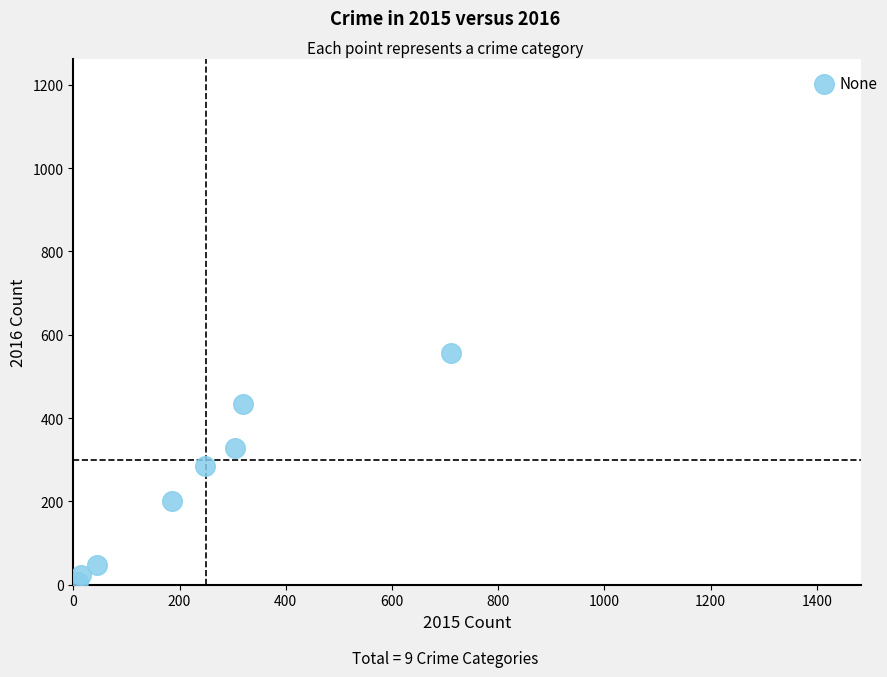

What is the average X value?

361